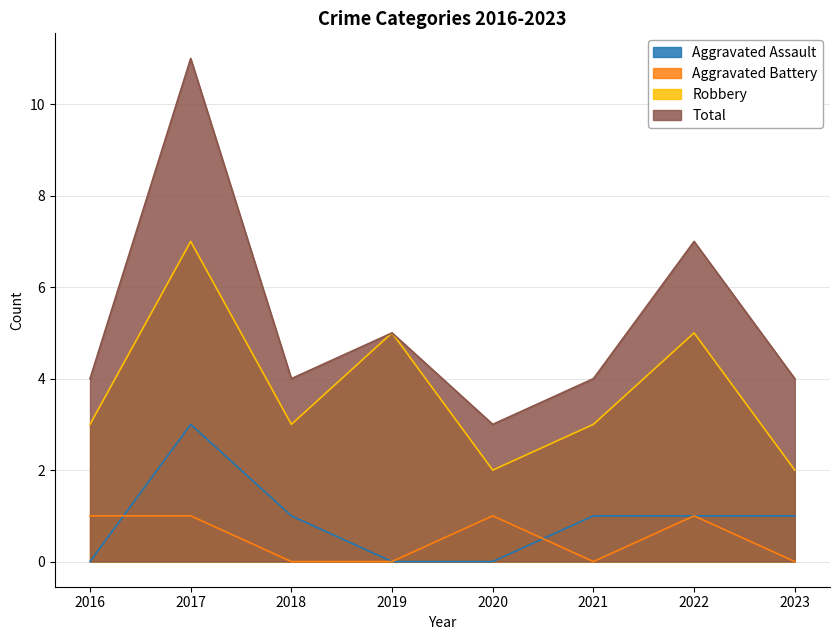

At which category is the sum across all series the highest?

2017